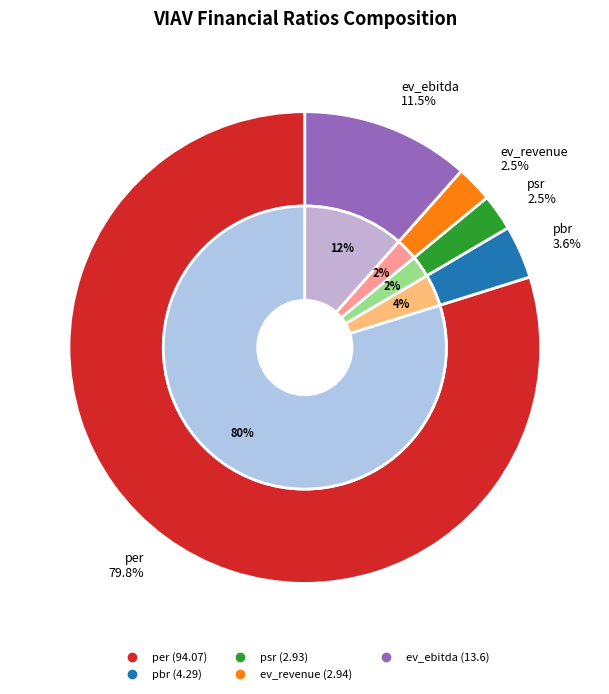

Rank the categories by value from lowest to highest.

psr, ev_revenue, pbr, ev_ebitda, per